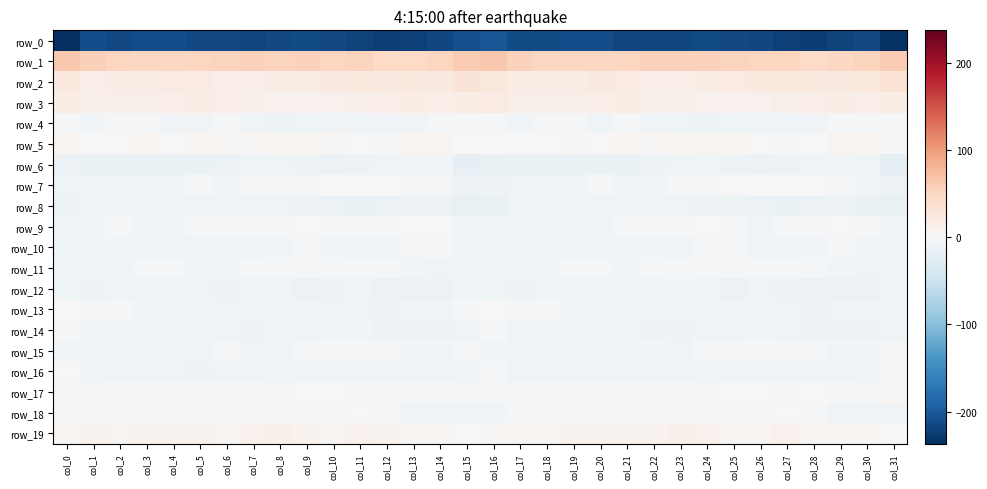

Where does the row_18 series first go above -4?

col_1